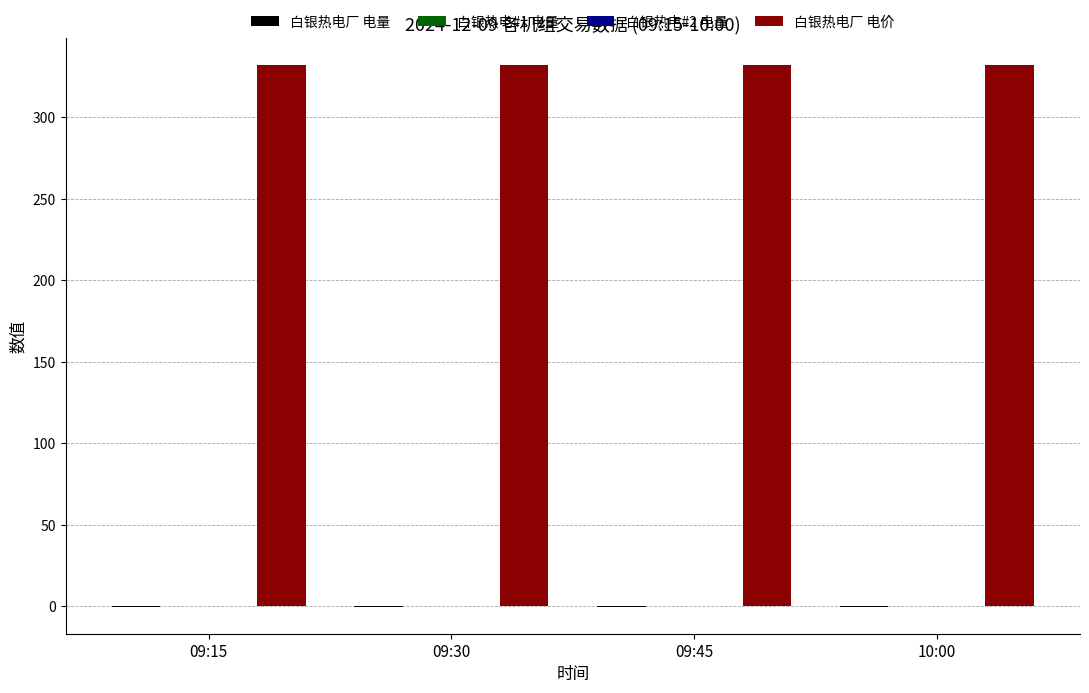

Which series has the largest total across all categories?

白银热电厂 电价